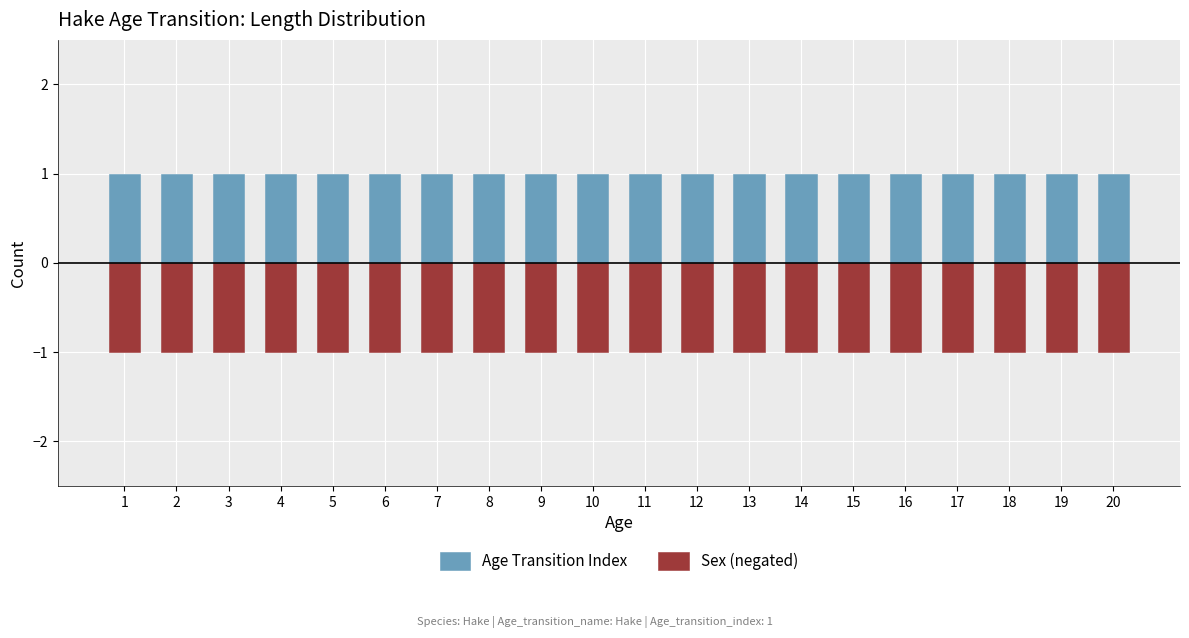

Which series changed the most between 11 and 15?

Age Transition Index